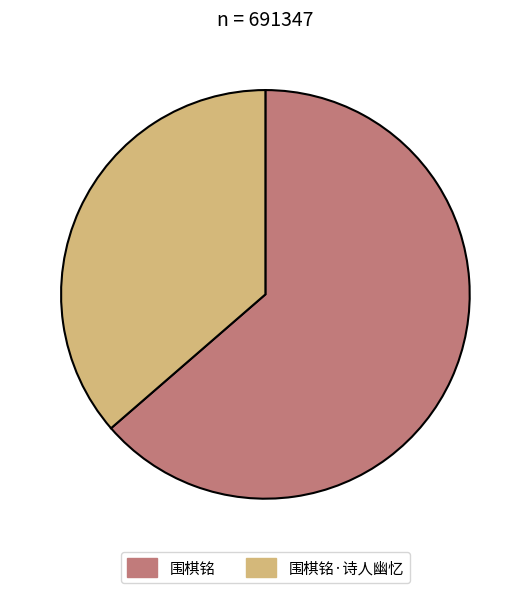

The 围棋铭 slice represents 64% of the pie. True or false?

True